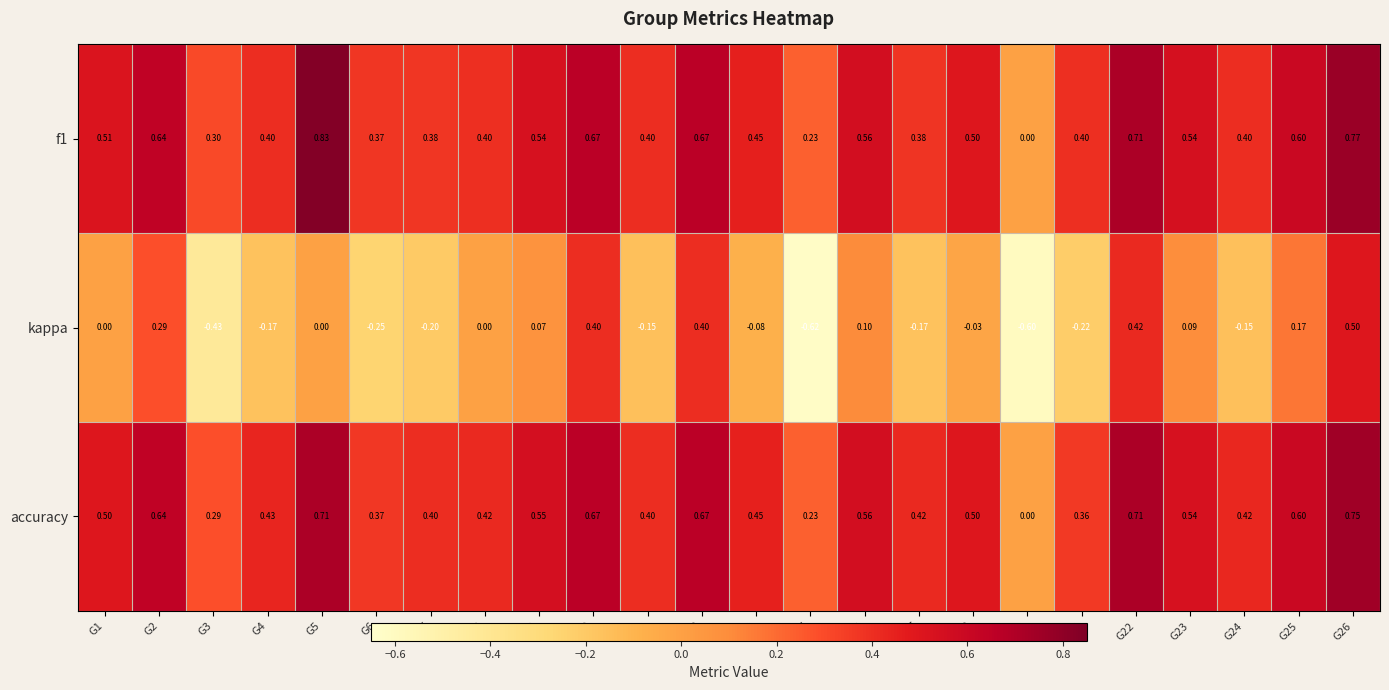

Between G6 and G14, which series saw the biggest shift?

kappa